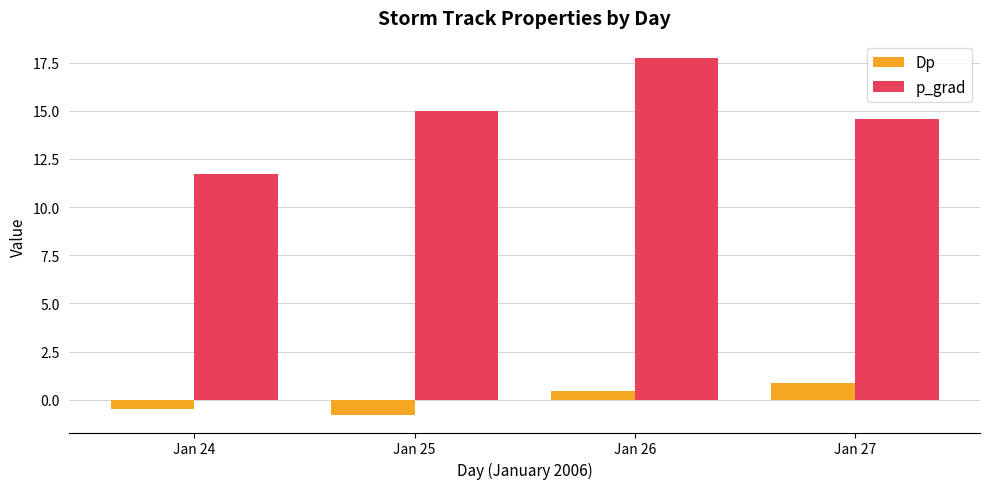

Is it true that Dp equals 1.6 at Jan 27?

False